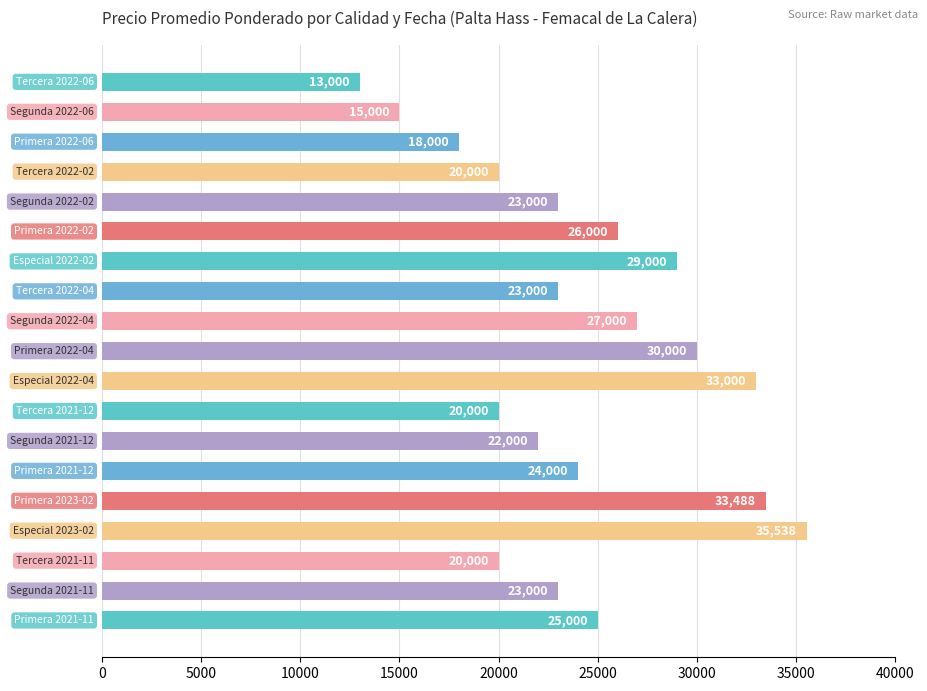

What is the maximum value shown in the chart?

35538